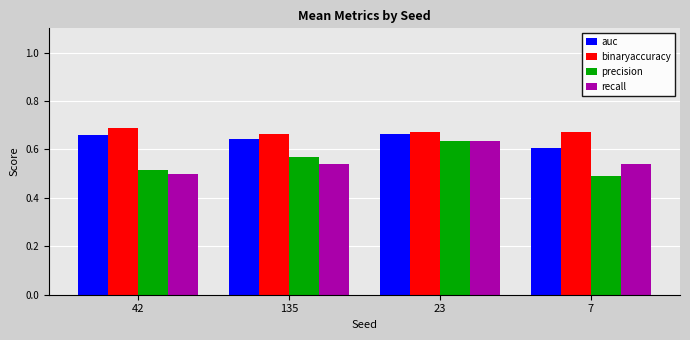

List the labels in order of precision value, largest first.

23, 135, 42, 7